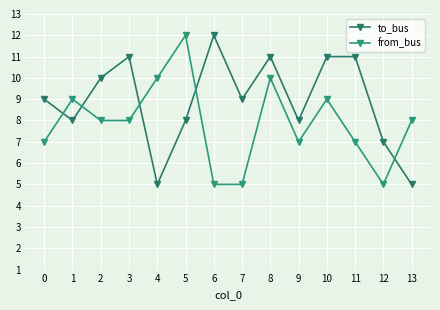

In to_bus, how many points are lower than both neighbors (excluding endpoints)?

4